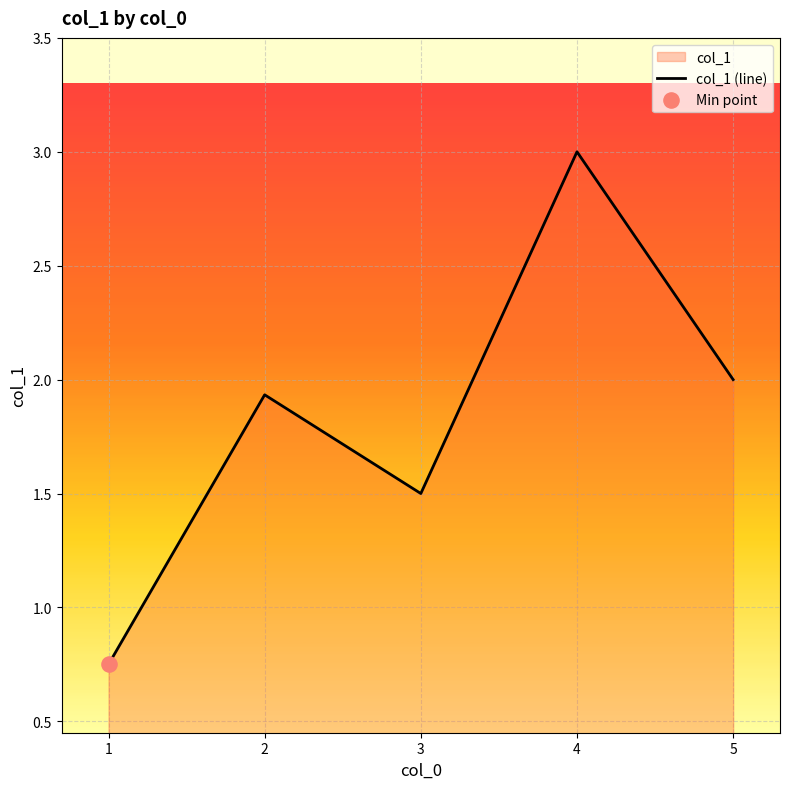

What is the change in value from 1 to 2?

+1.2